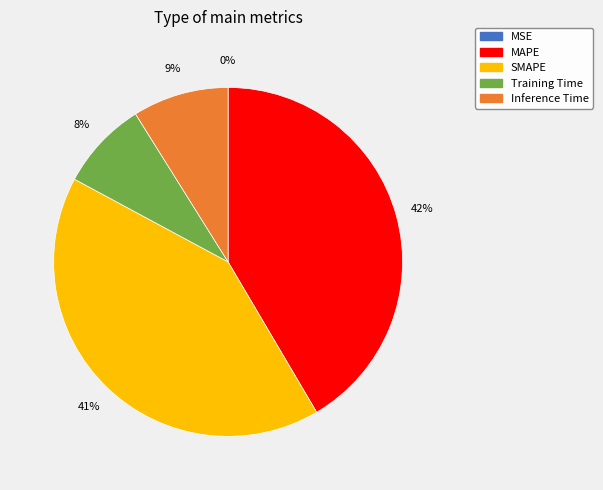

Does Training Time account for over 50% of the chart?

No